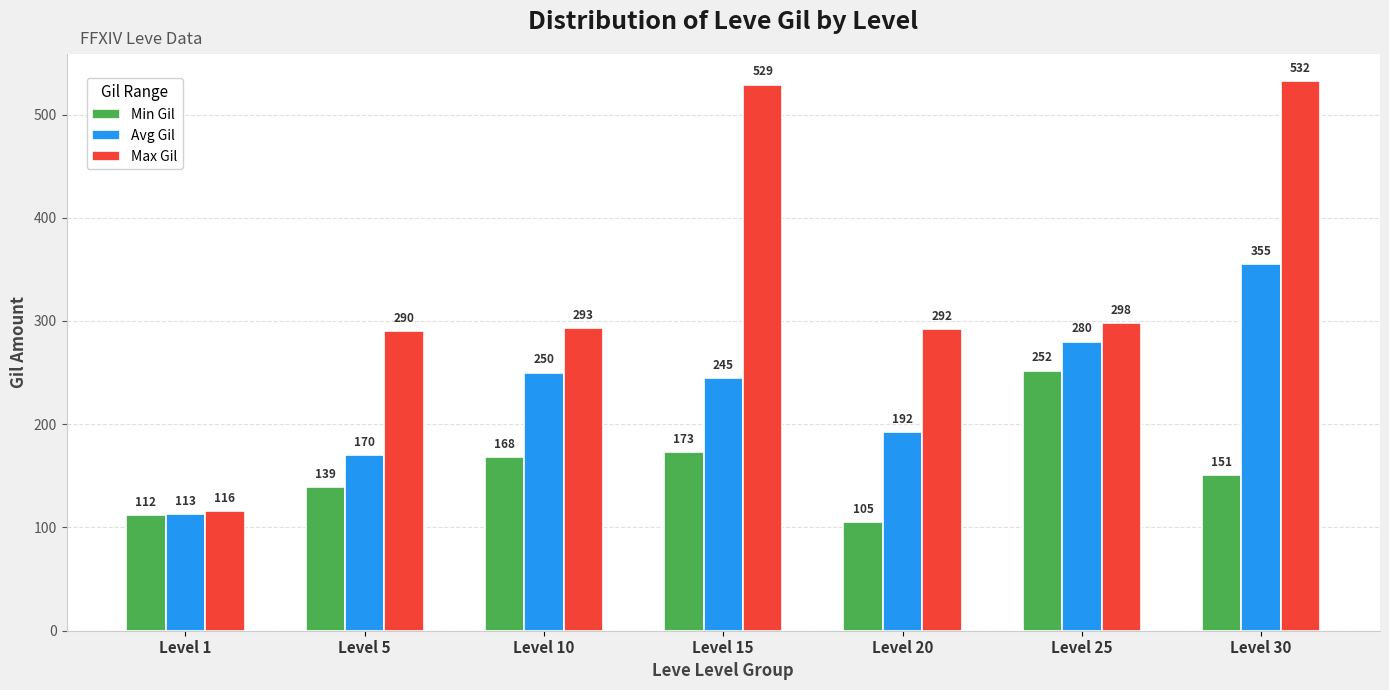

Reading left to right, what are all the values shown in this chart?

Min Gil: 112	139	168	173	105	252	151
Avg Gil: 113	170	250	245	192	280	355
Max Gil: 116	290	293	529	292	298	532